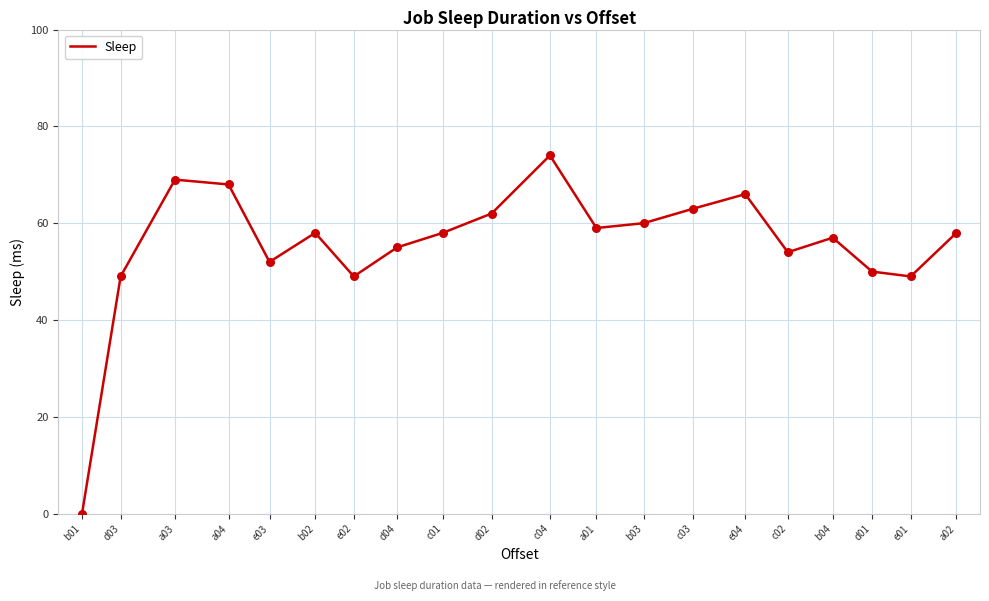

What is the change in value from e03 to b03?

+8